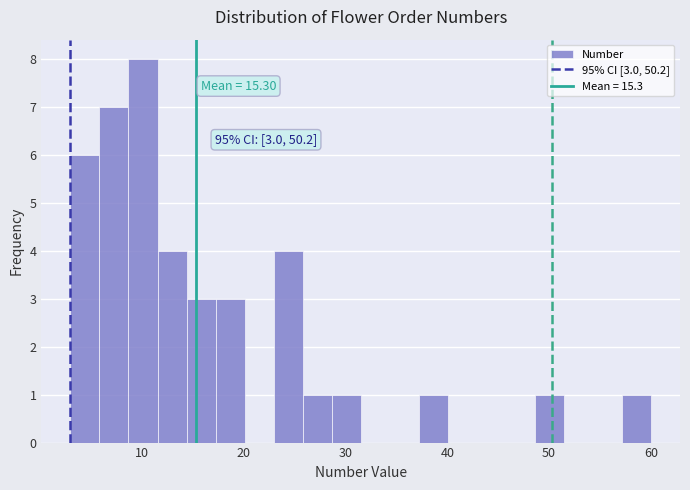

Around what value on the x-axis is the tallest bar? Give the approximate position of its centre, as read against the axis.

10